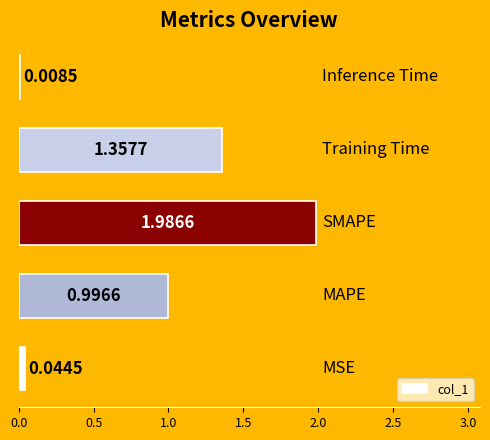

What is the sum of all values?

4.4